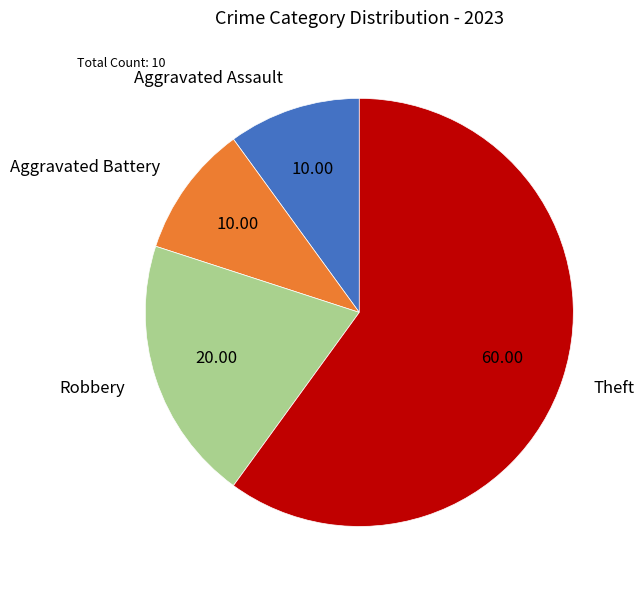

Combined, do Aggravated Battery and Aggravated Assault account for over 50%?

No